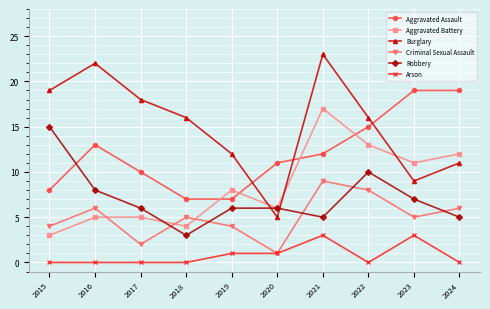

What is the average value of the Burglary series?

15